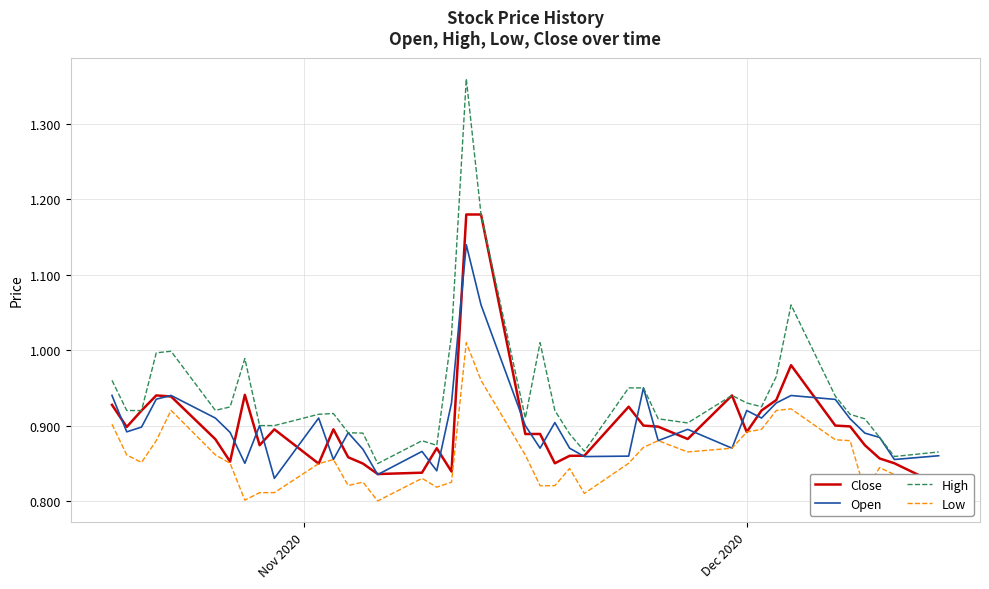

How many data points does each series have?

40